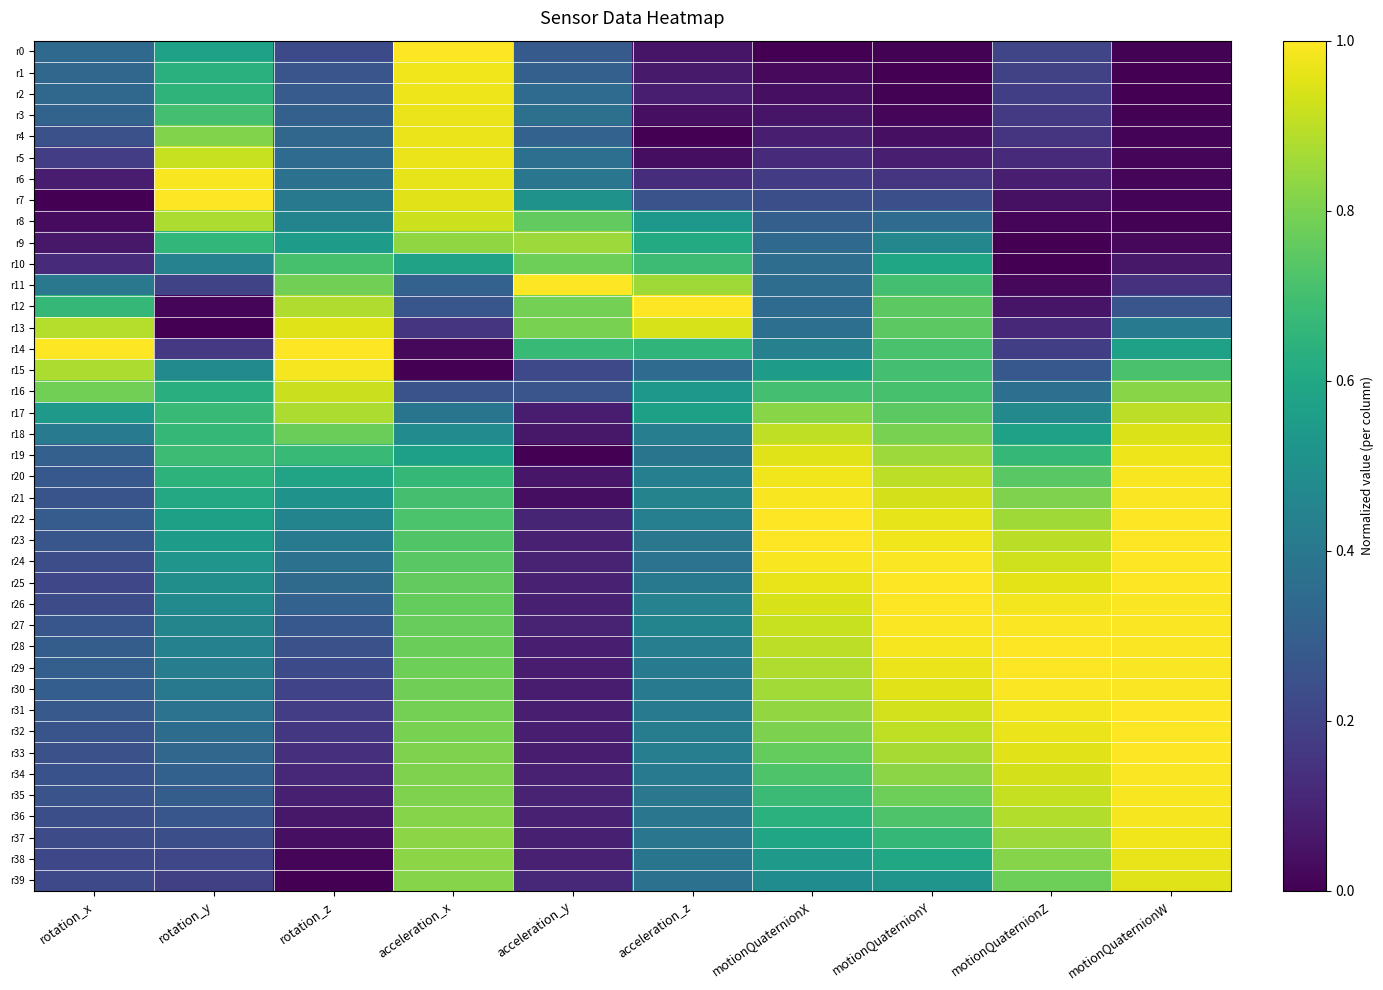

Which series has the largest total across all categories?

r22